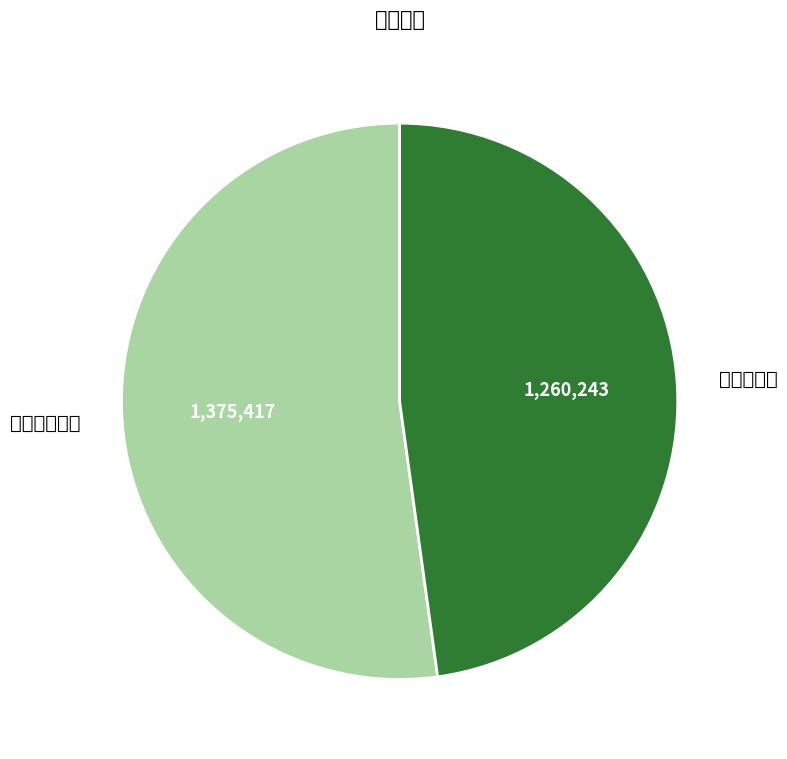

How many segments does this pie chart have?

2